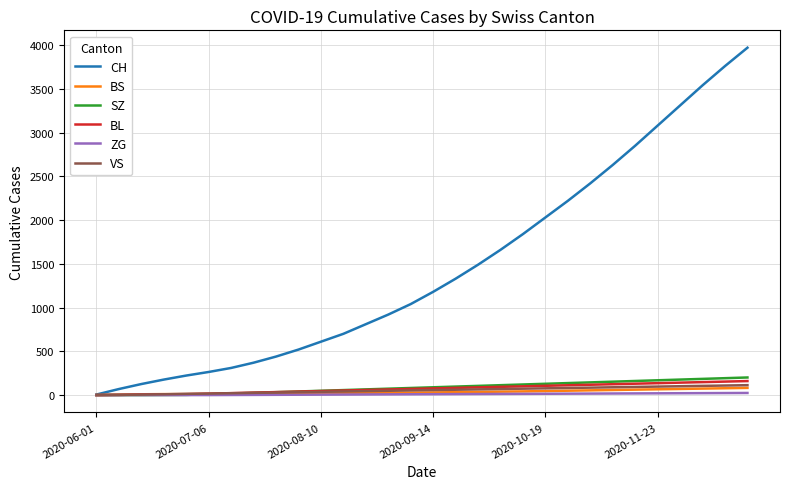

Which series has the largest total across all categories?

CH